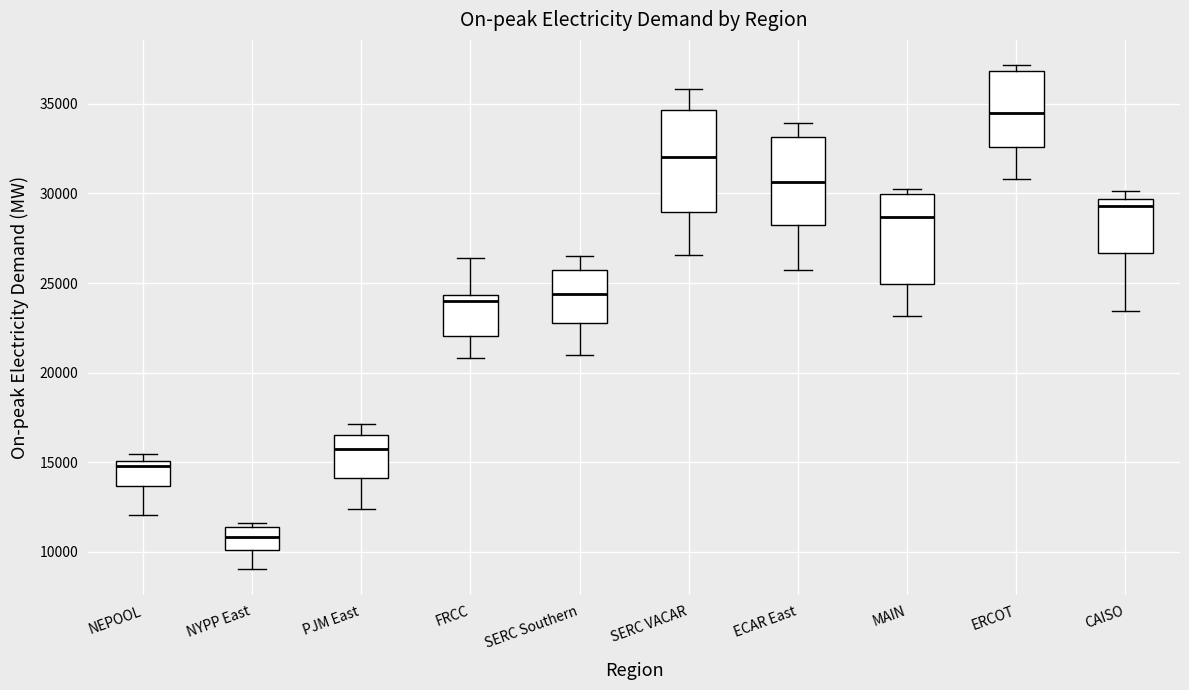

Reading left to right, read every box against the y-axis: the position of its median line, the range the box covers, and the ends of its whiskers. The values are not printed on the chart, so give them approximately, as read against the axis.

NEPOOL: median 15000 (just below the box's upper edge), box 13500 to 15000, whiskers 12000 to 15500
NYPP East: median 11000, box 10000 to 11500, whiskers 9000 to 11500 (just above the box's upper edge)
PJM East: median 16000, box 14000 to 16500, whiskers 12500 to 17000
FRCC: median 24000, box 22000 to 24500, whiskers 21000 to 26500
SERC Southern: median 24500, box 23000 to 25500, whiskers 21000 to 26500
SERC VACAR: median 32000, box 29000 to 34500, whiskers 26500 to 36000
ECAR East: median 30500, box 28000 to 33000, whiskers 25500 to 34000
MAIN: median 28500, box 25000 to 30000, whiskers 23000 to 30500
ERCOT: median 34500, box 32500 to 37000, whiskers 31000 to 37000 (just above the box's upper edge)
CAISO: median 29500 (just below the box's upper edge), box 26500 to 29500, whiskers 23500 to 30000